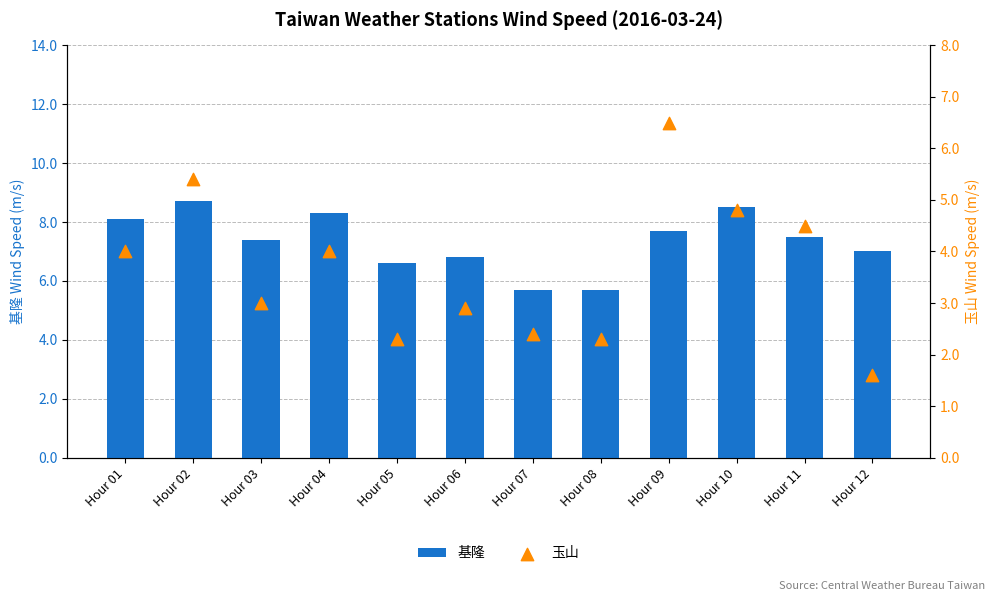

At which category is the sum across all series the highest?

Hour 09